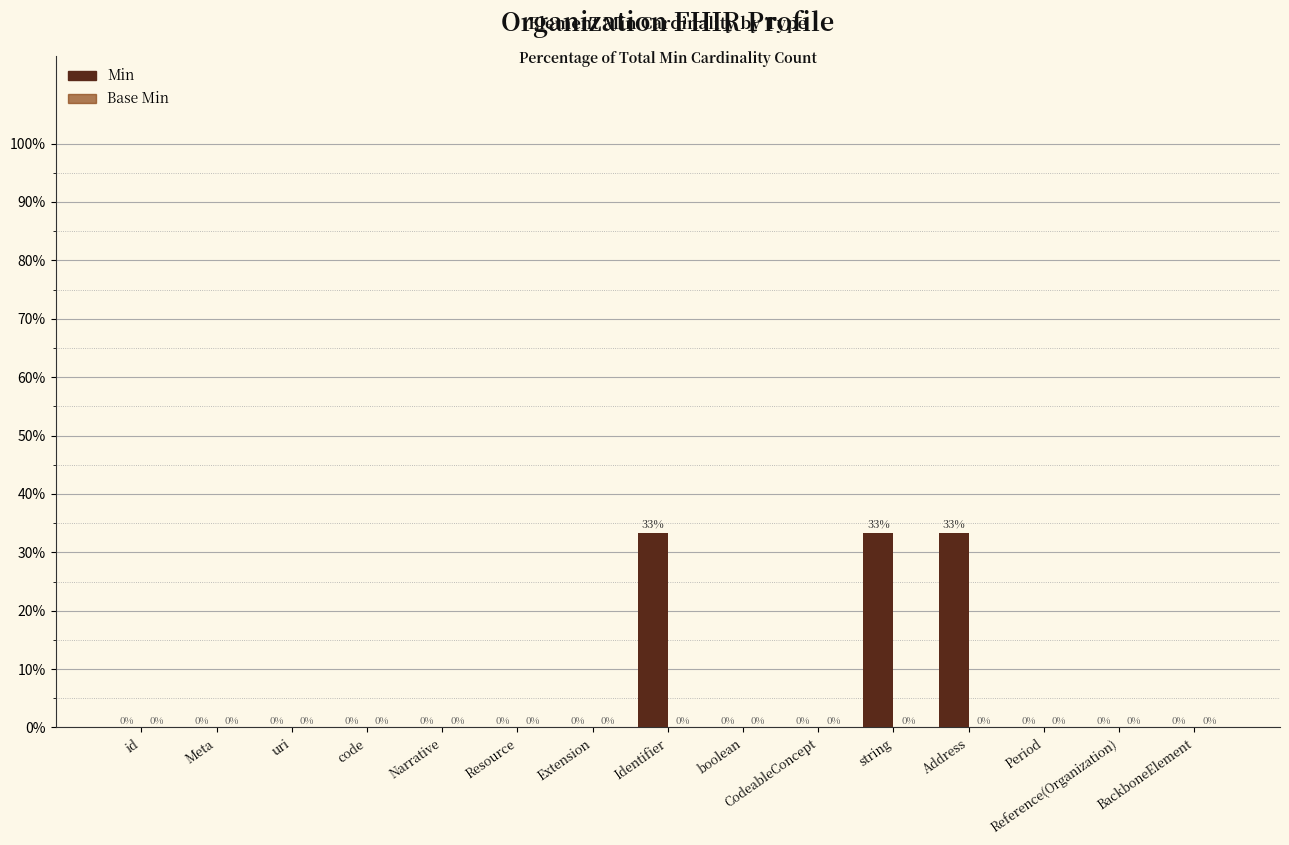

True or false: the data shows 11.6 at Reference(Organization).

False